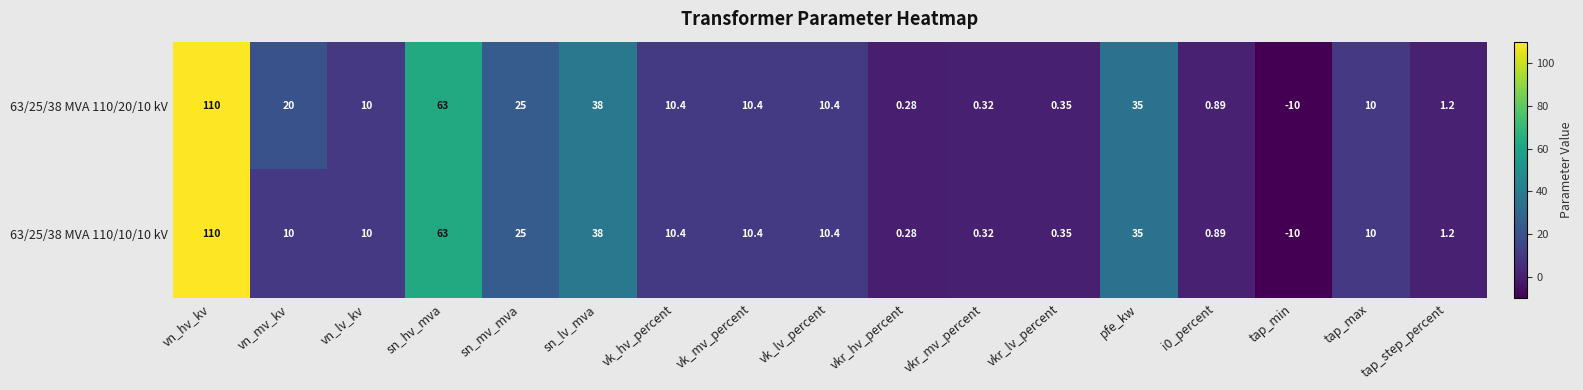

Which series has the largest total across all categories?

63/25/38 MVA 110/20/10 kV